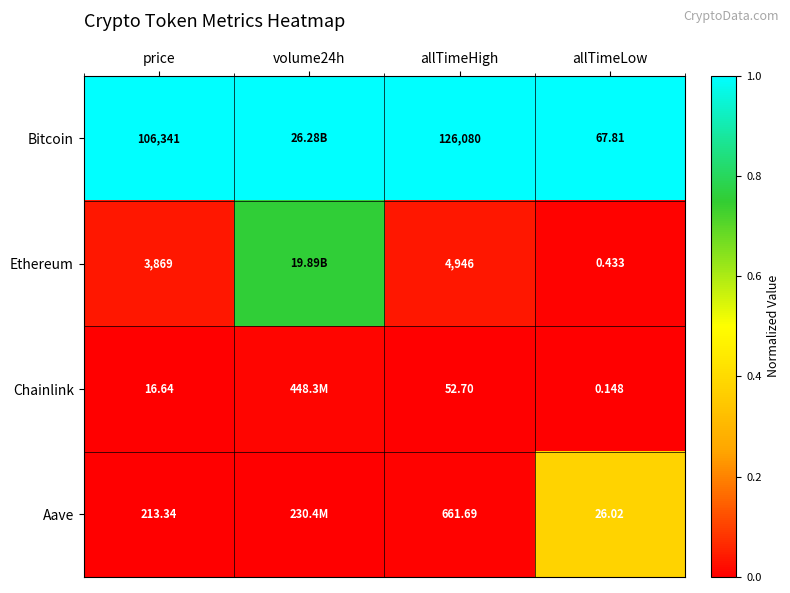

At allTimeLow, list the series in order from smallest to largest.

Chainlink, Ethereum, Aave, Bitcoin